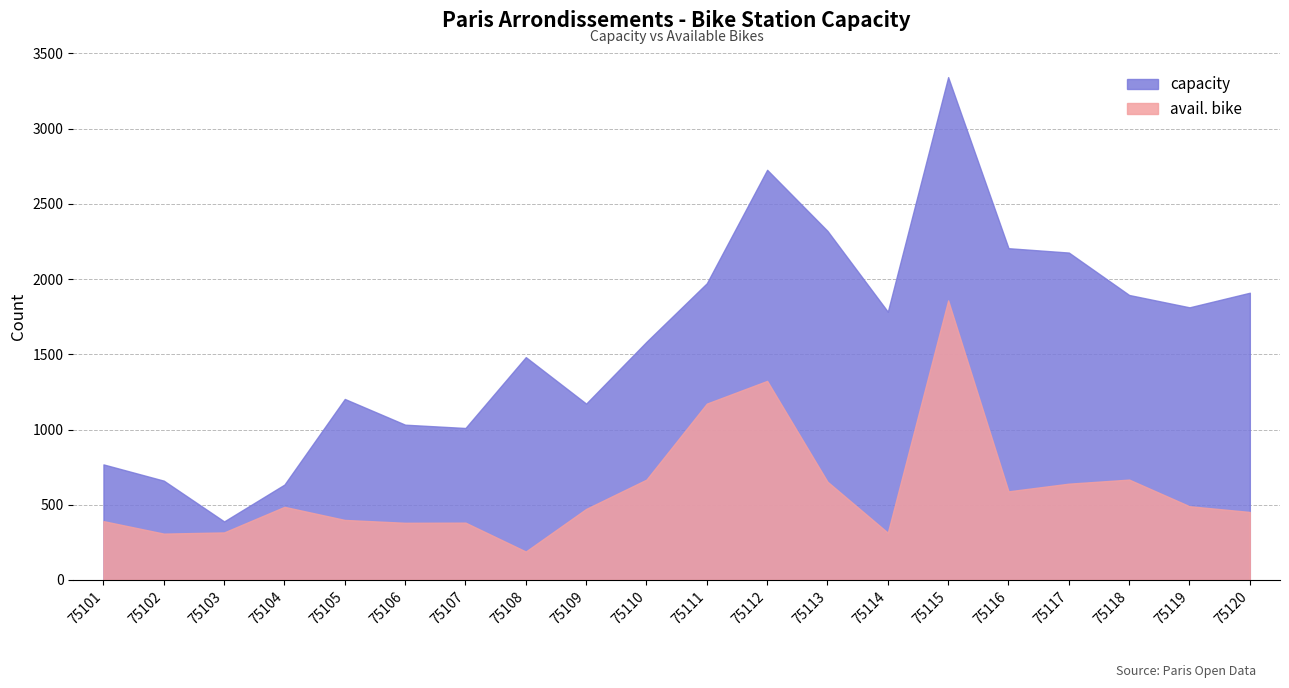

In avail. bike, how many points are higher than both neighbors (excluding endpoints)?

5